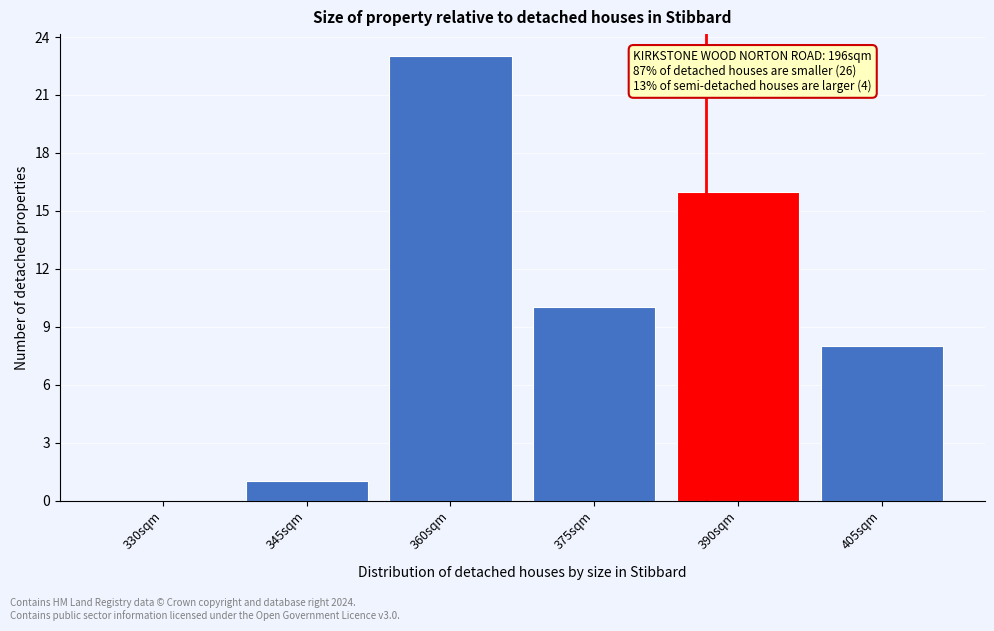

Reading right to left, transcribe all the data shown in this chart.

405sqm=8	390sqm=16	375sqm=10	360sqm=23	345sqm=1	330sqm=0